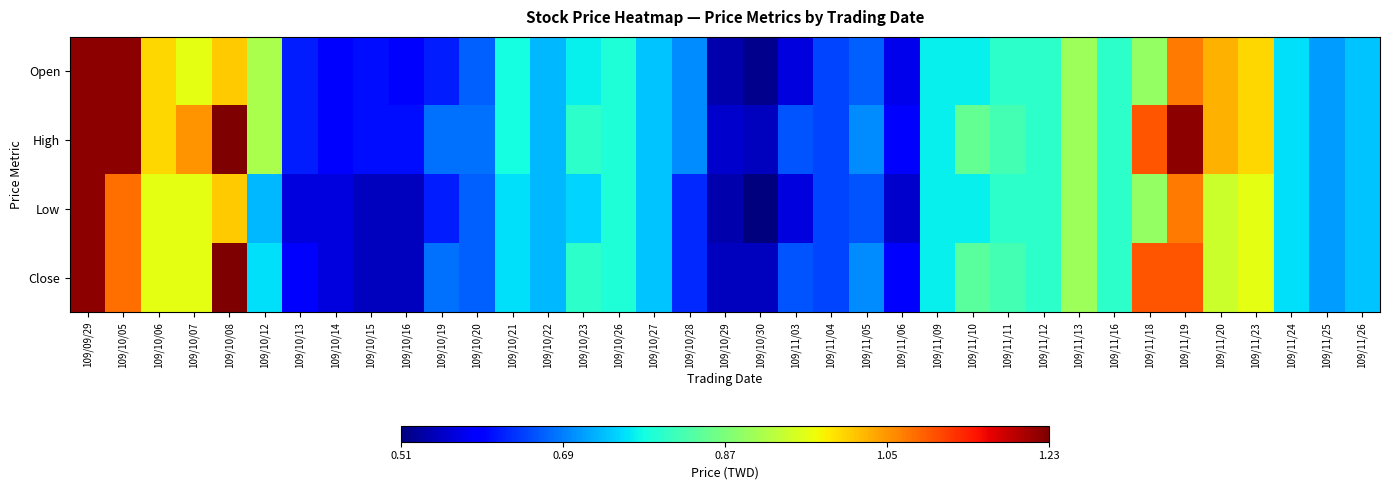

List the series in order of their peak value, highest first.

High, Close, Open, Low